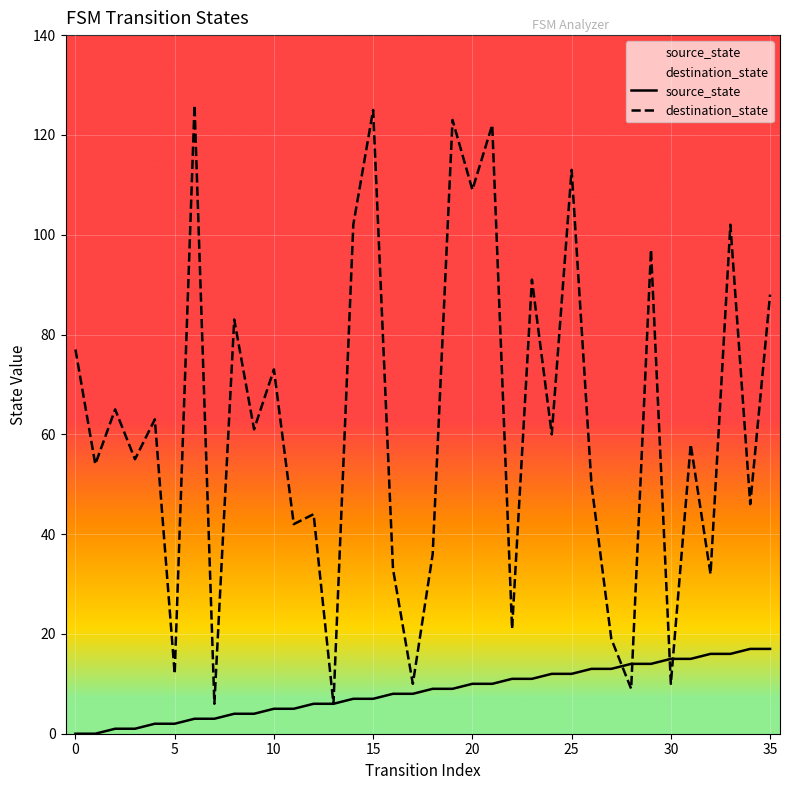

Which series has the largest total across all categories?

destination_state